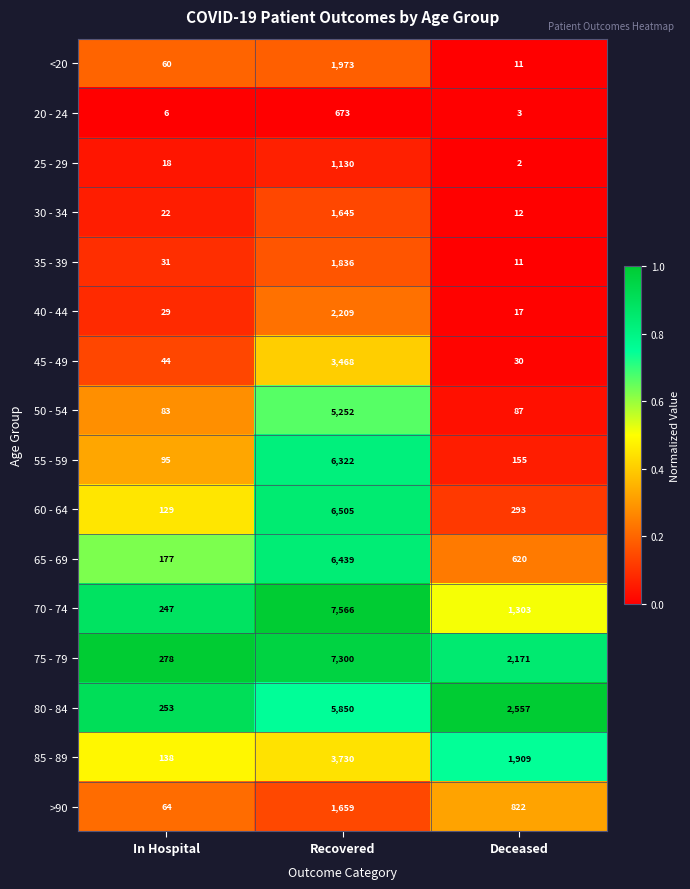

Which series has the widest spread of values?

70 - 74